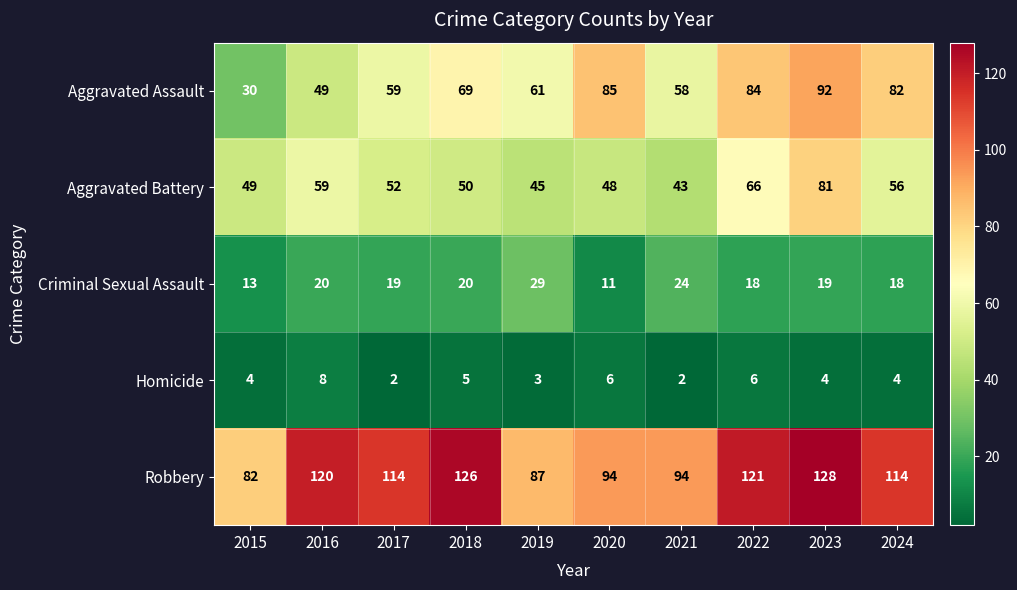

Is it true that Robbery equals 73 at 2017?

False